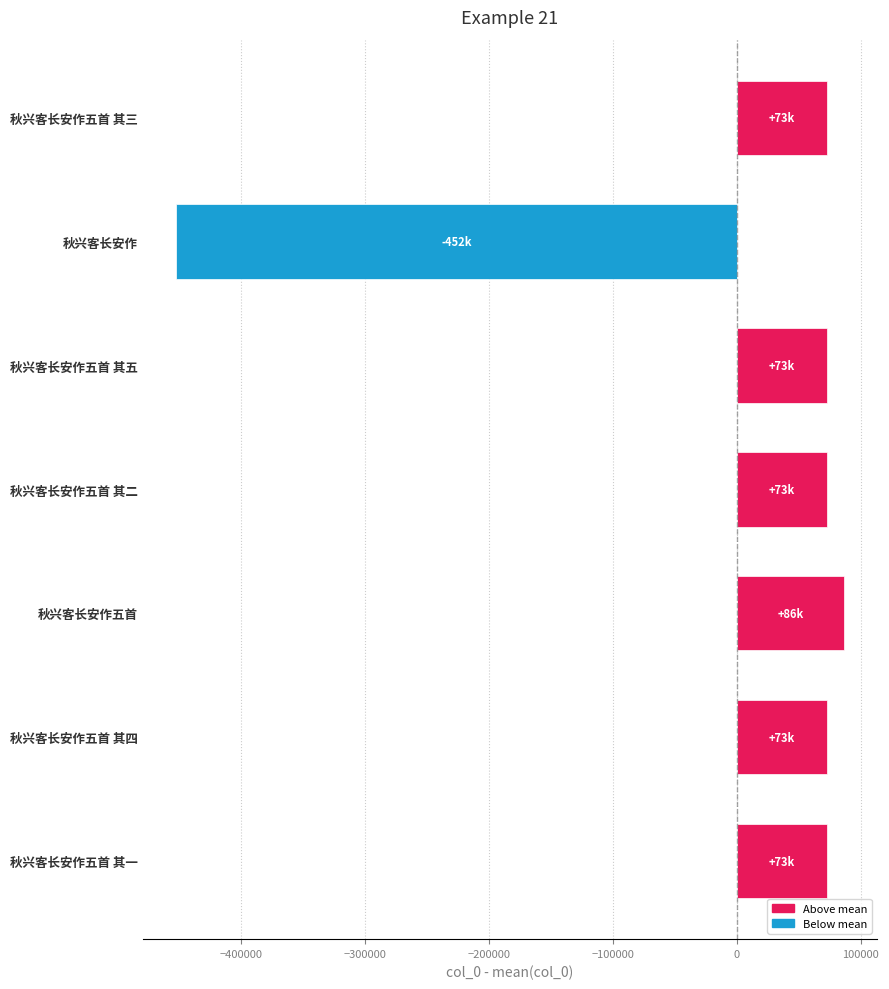

What is the change in value from 秋兴客长安作五首 其一 to 秋兴客长安作五首?

+13191.0